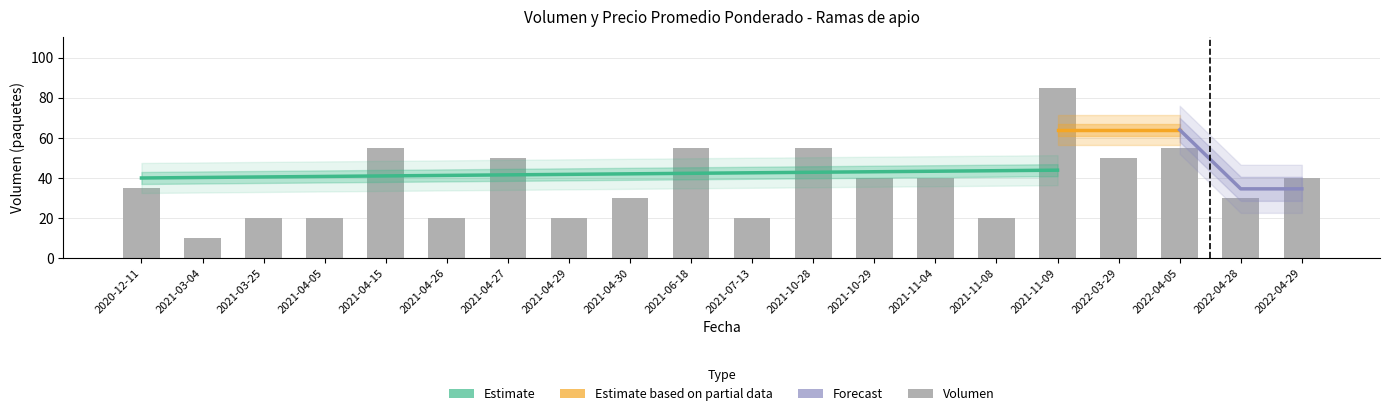

What is the ratio of the value at 2022-04-29 to the value at 2021-03-04?

4.0